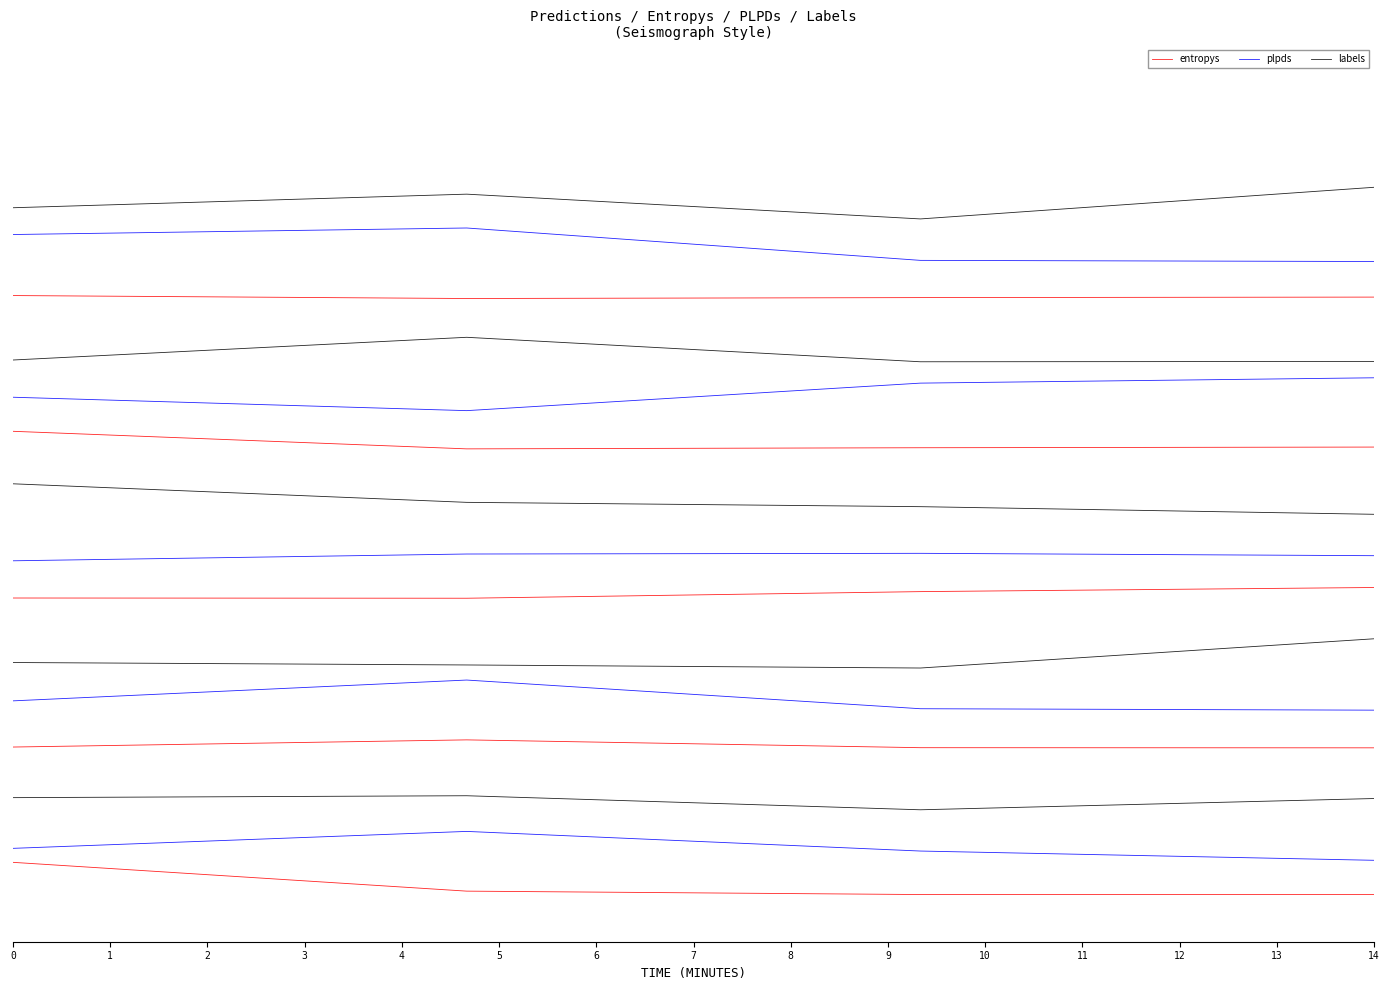

What is the value of the labels point at the 1st from the left?

6.9